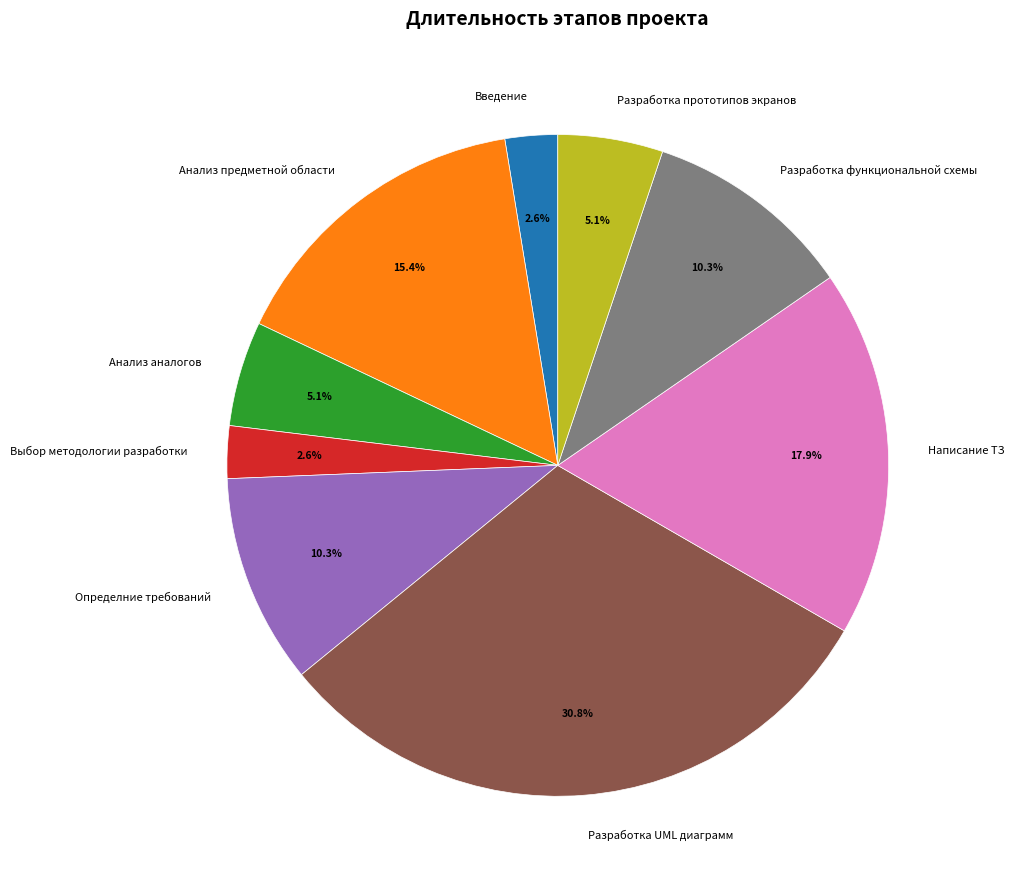

What percentage is the Введение slice, to the nearest percent?

3%